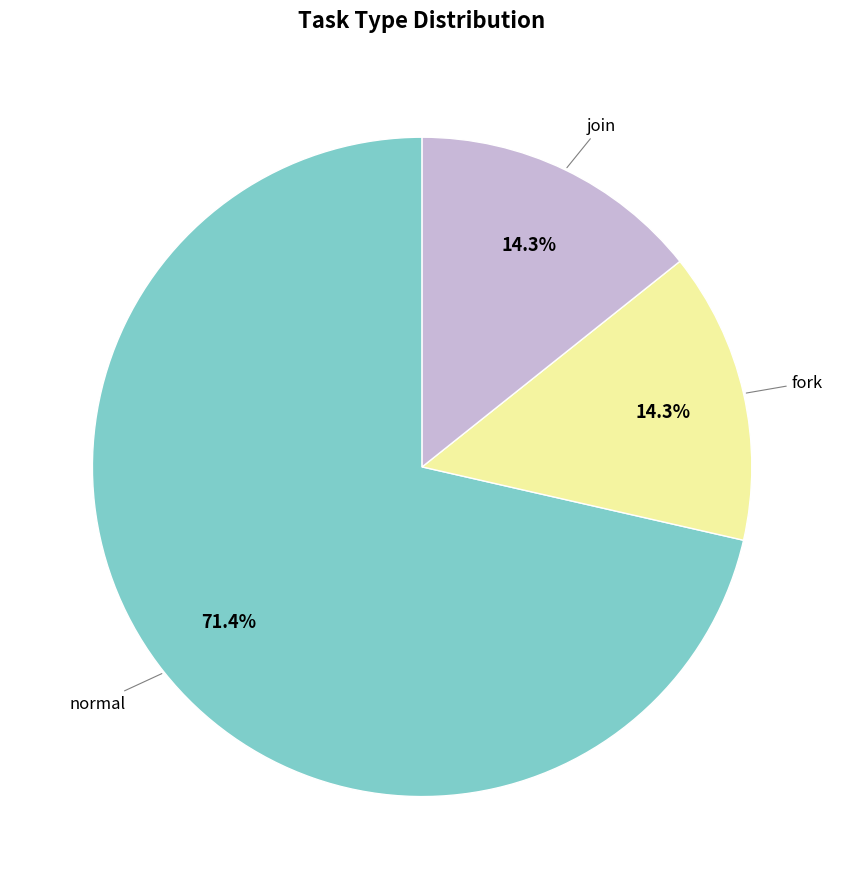

Is there any slice that represents more than half of the pie?

Yes